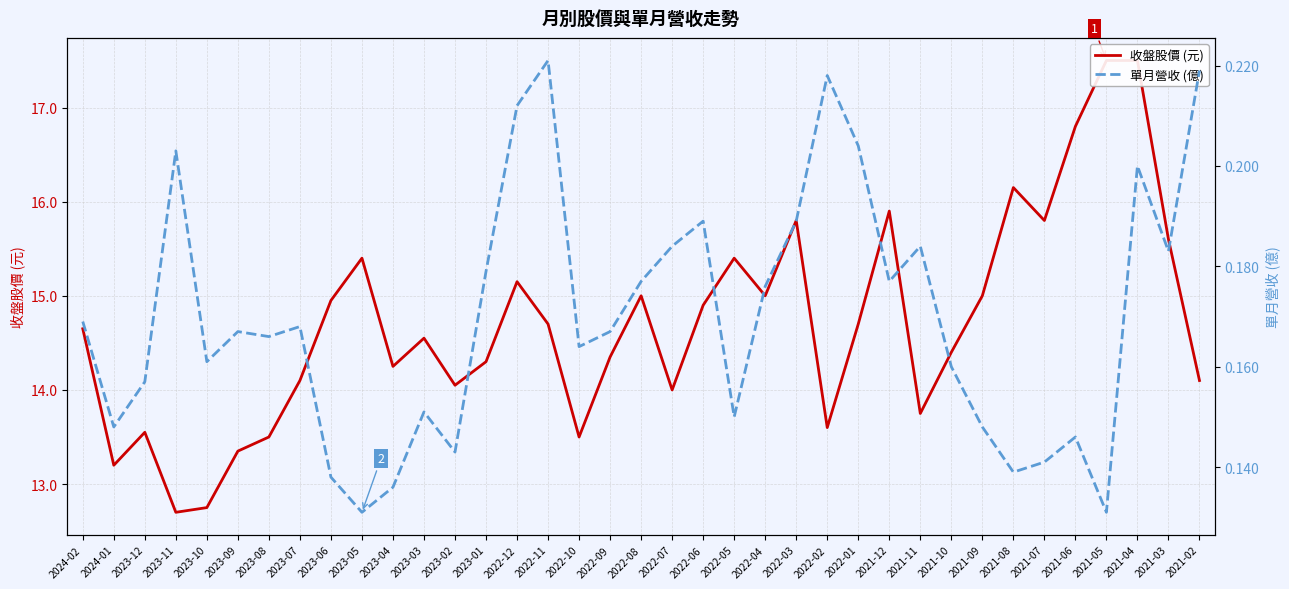

At which label does 收盤股價 (元) first exceed 14?

2024-02